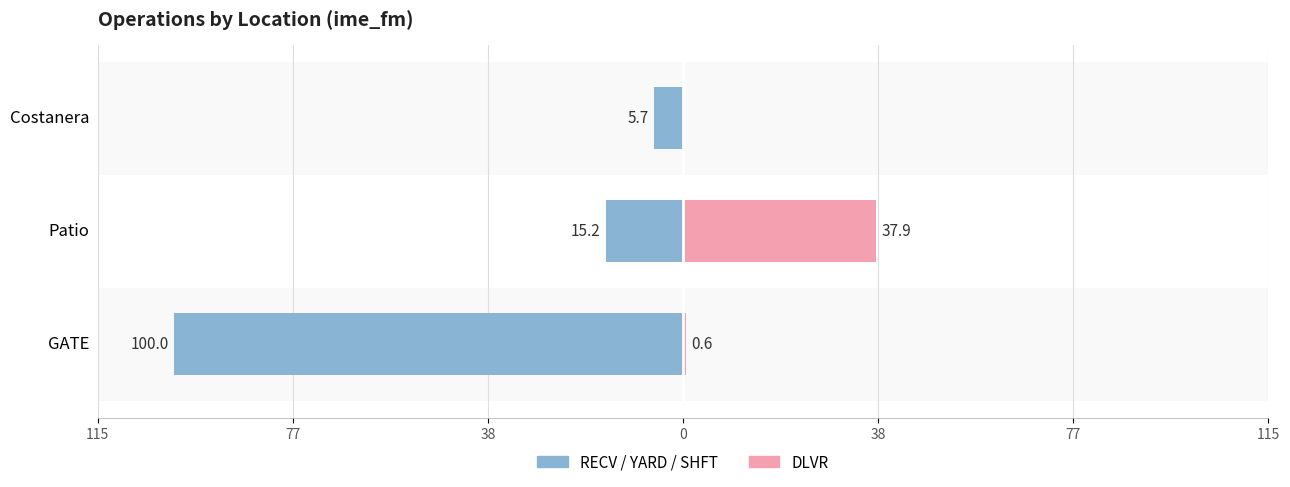

What is the value of the RECV/YARD/SHFT bar at the 3rd from the left?

-5.7